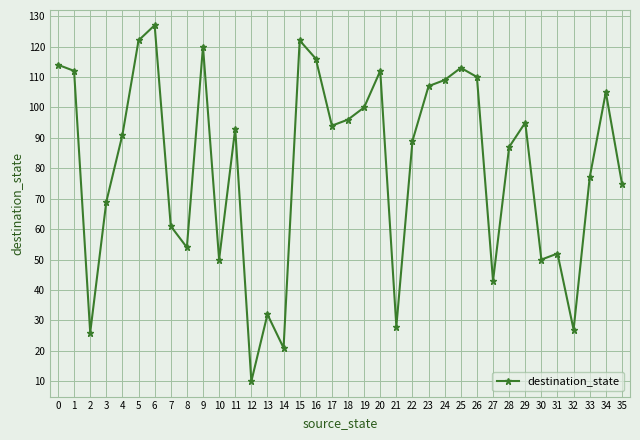

True or false: the data has more than 2 interior local peaks.

True